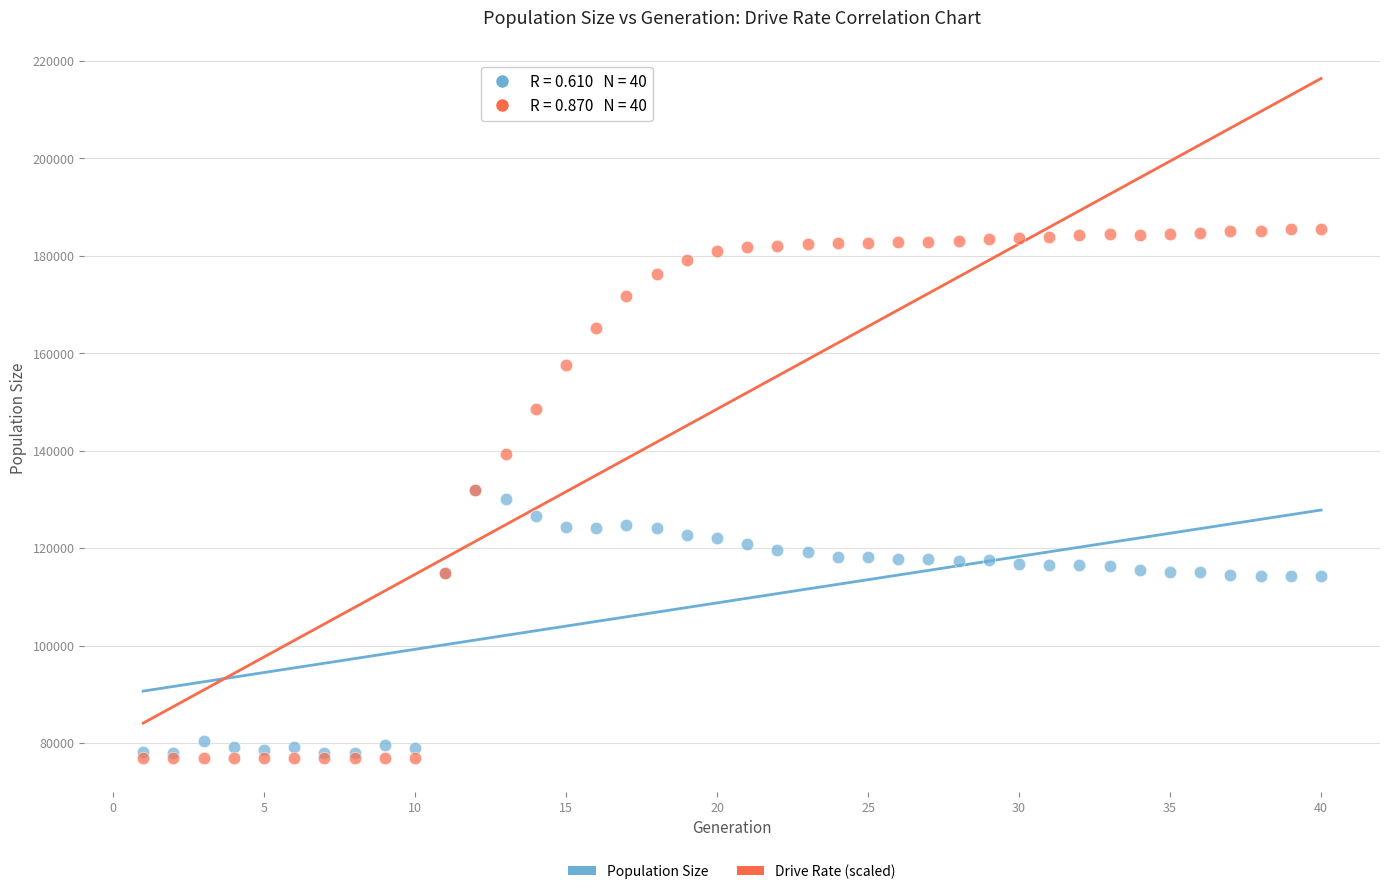

What are all the series names shown in the legend?

Population Size, Drive Rate (scaled)